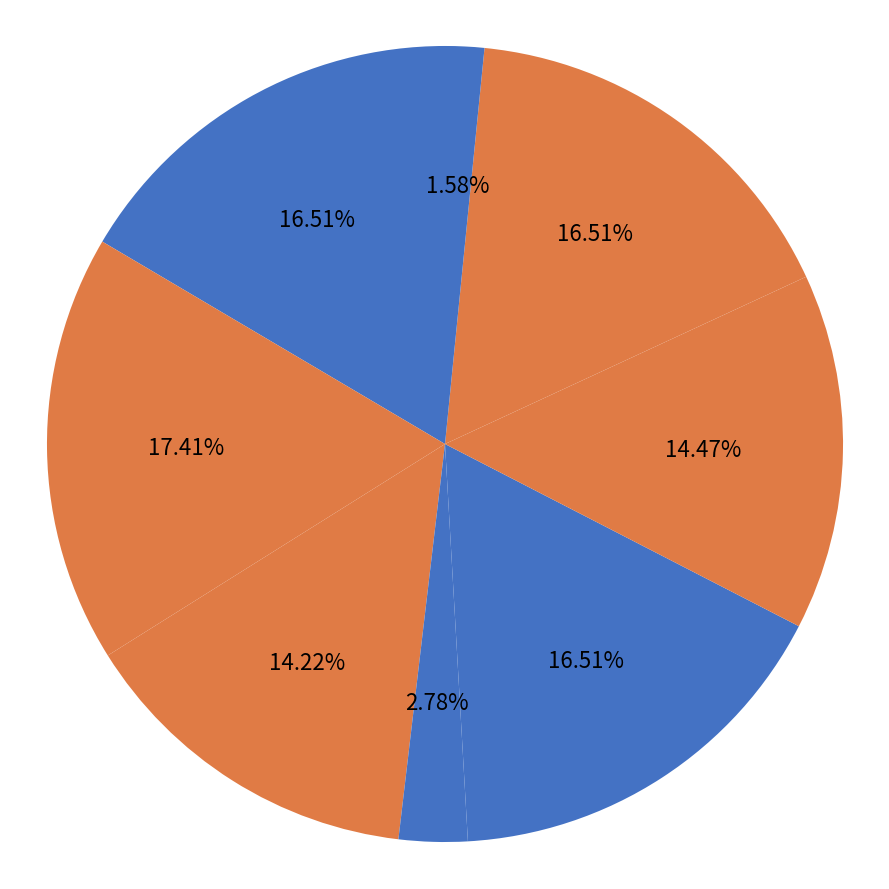

To the nearest percent, what is the difference between the largest and smallest slice percentages?

16%